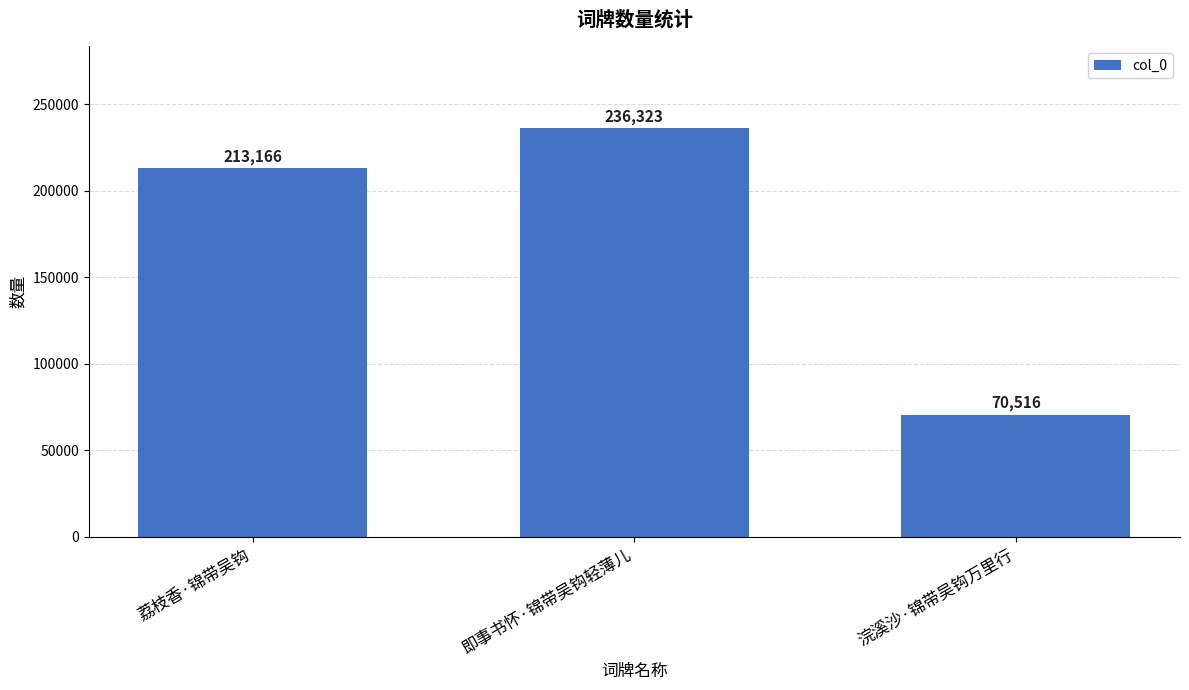

Read the value at 即事书怀·锦带吴钩轻薄儿, to the nearest 100.

236300